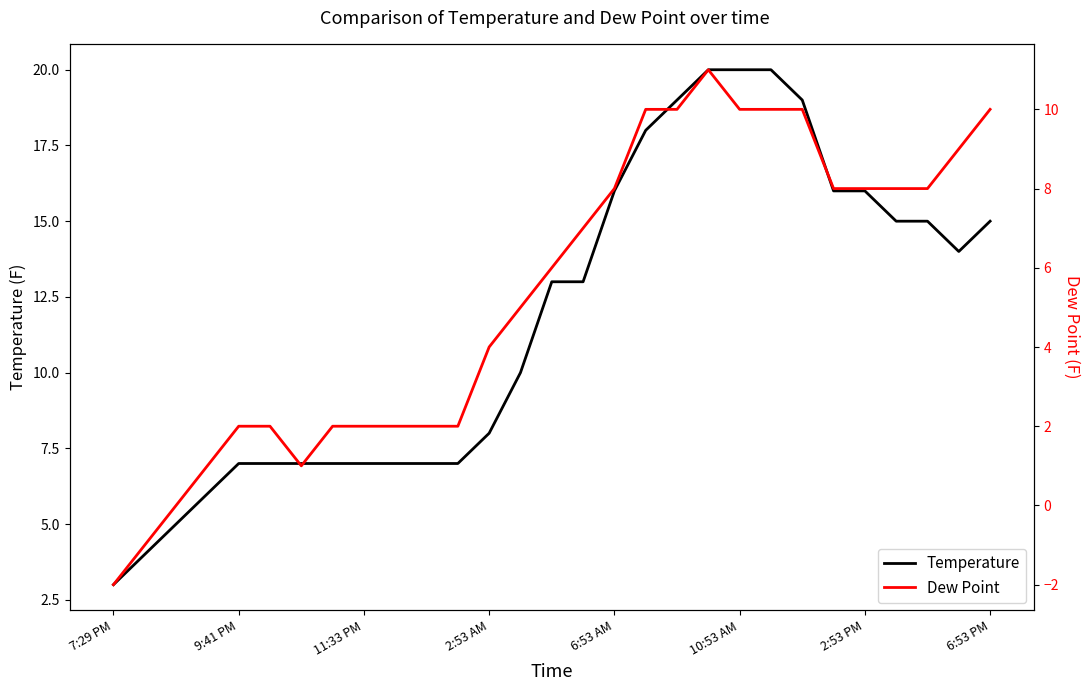

True or false: Dew Point and Temperature intersect in this chart.

False